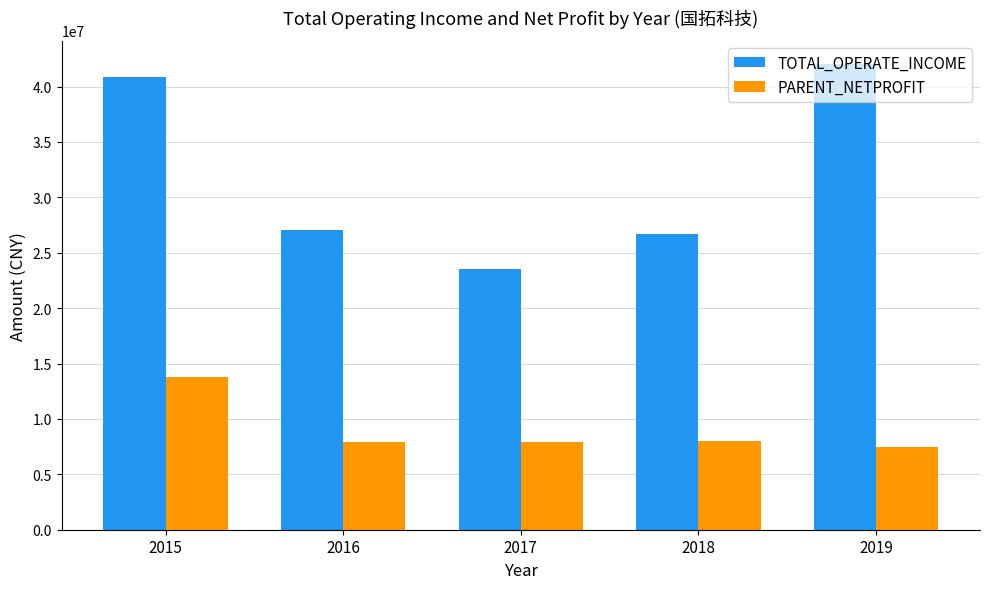

What is the total value across all series at 2019?

49510351.8